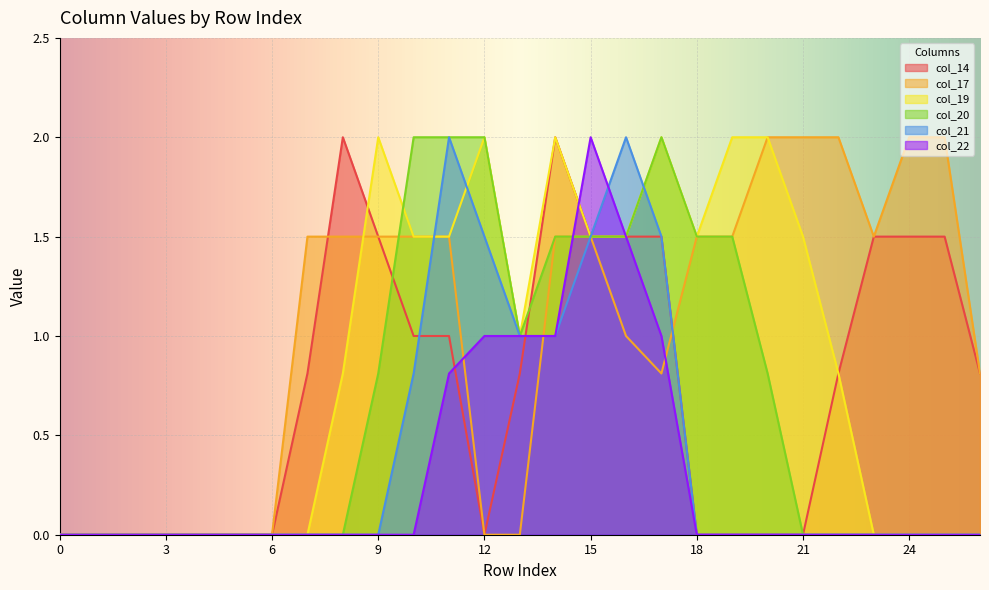

What are all the series names shown in the legend?

col_14, col_17, col_19, col_20, col_21, col_22